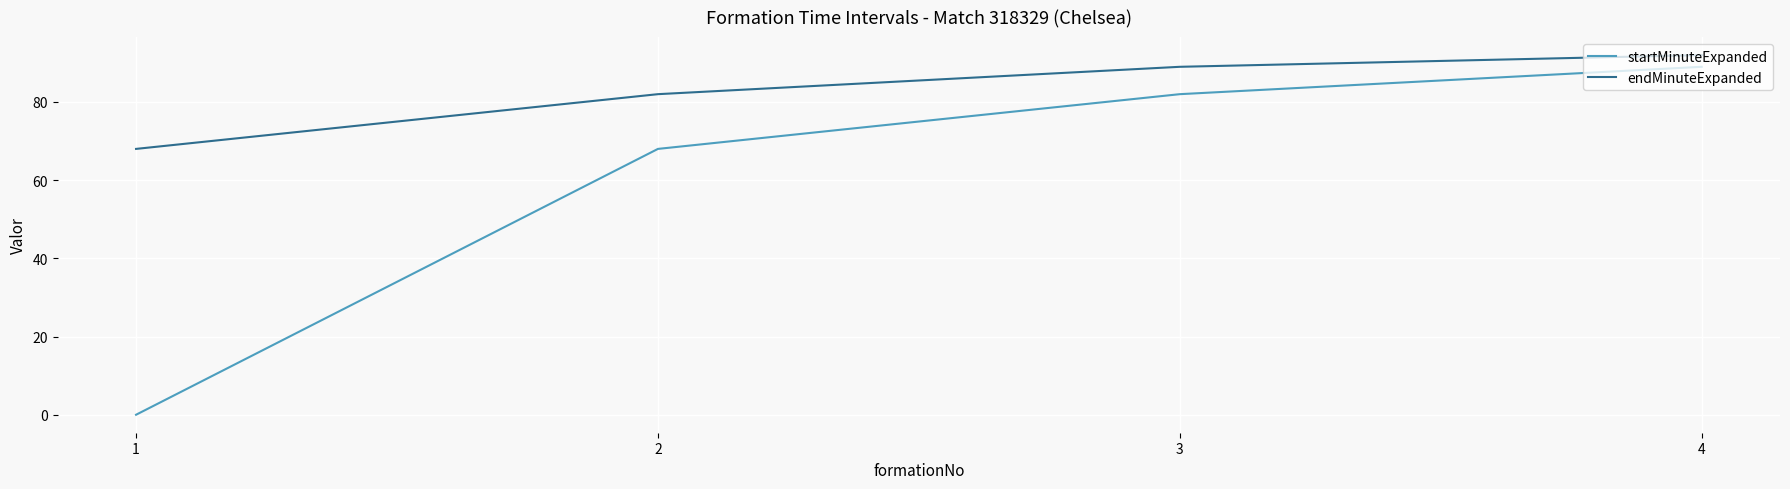

At which label does startMinuteExpanded reach its peak?

4